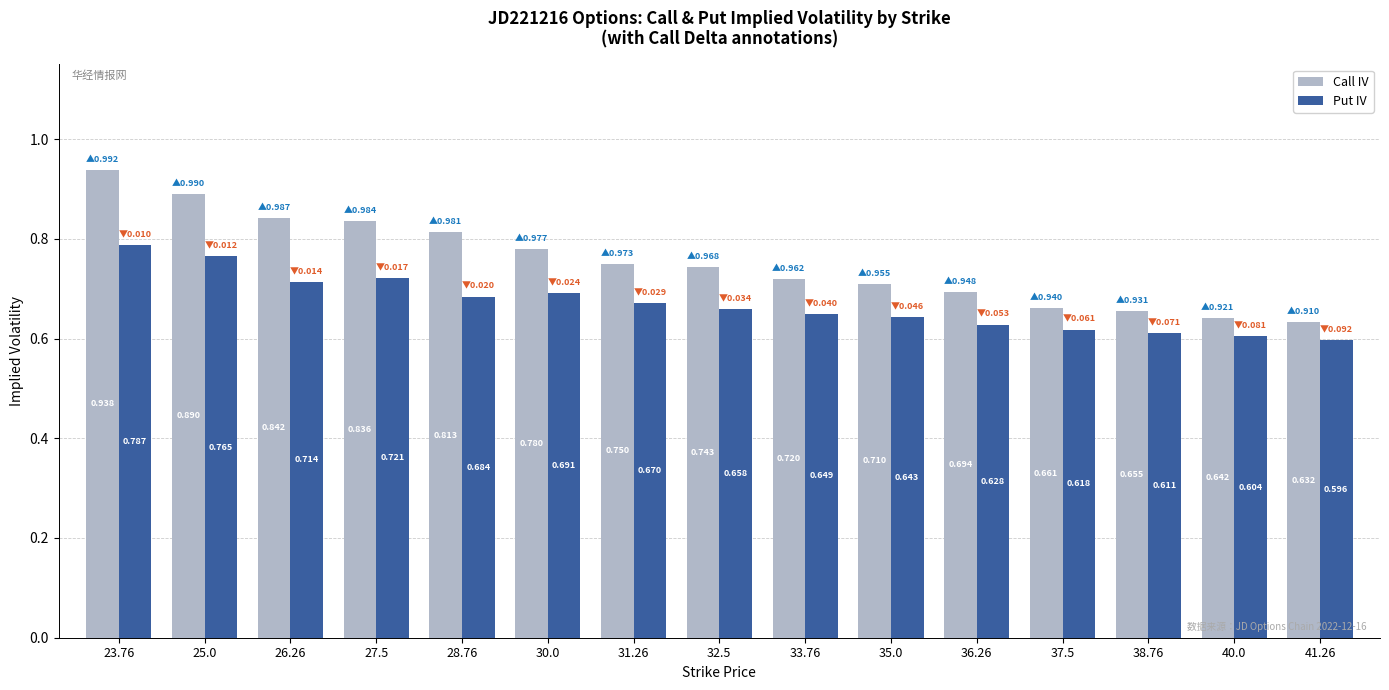

Which series has the largest range (max minus min)?

Call IV